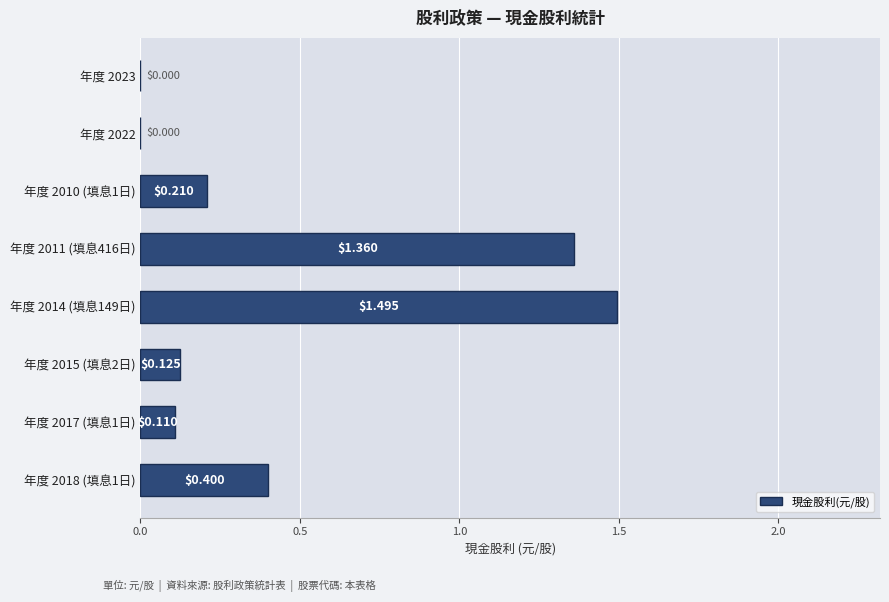

What is the change in value from 年度 2015 (填息2日) to 年度 2010 (填息1日)?

+0.1